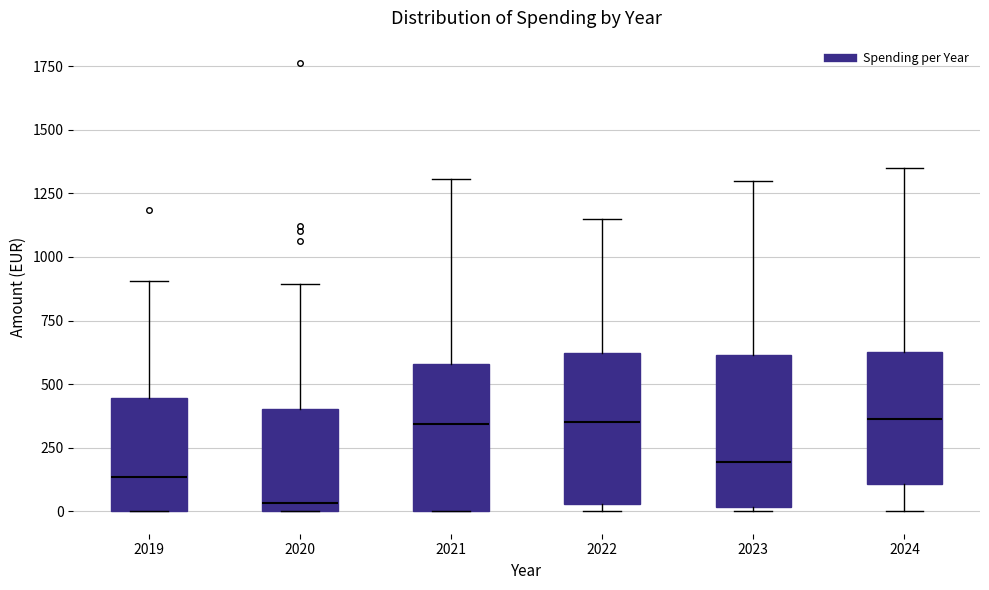

Reading left to right, read every box against the y-axis: the position of its median line, the range the box covers, and the ends of its whiskers. The values are not printed on the chart, so give them approximately, as read against the axis.

2019: median 150, box 0 to 450, whiskers 0 to 900
2020: median 50, box 0 to 400, whiskers 0 to 900
2021: median 350, box 0 to 600, whiskers 0 to 1300
2022: median 350, box 50 to 600, whiskers 0 to 1150
2023: median 200, box 0 to 600, whiskers 0 (just below the box's lower edge) to 1300
2024: median 350, box 100 to 650, whiskers 0 to 1350